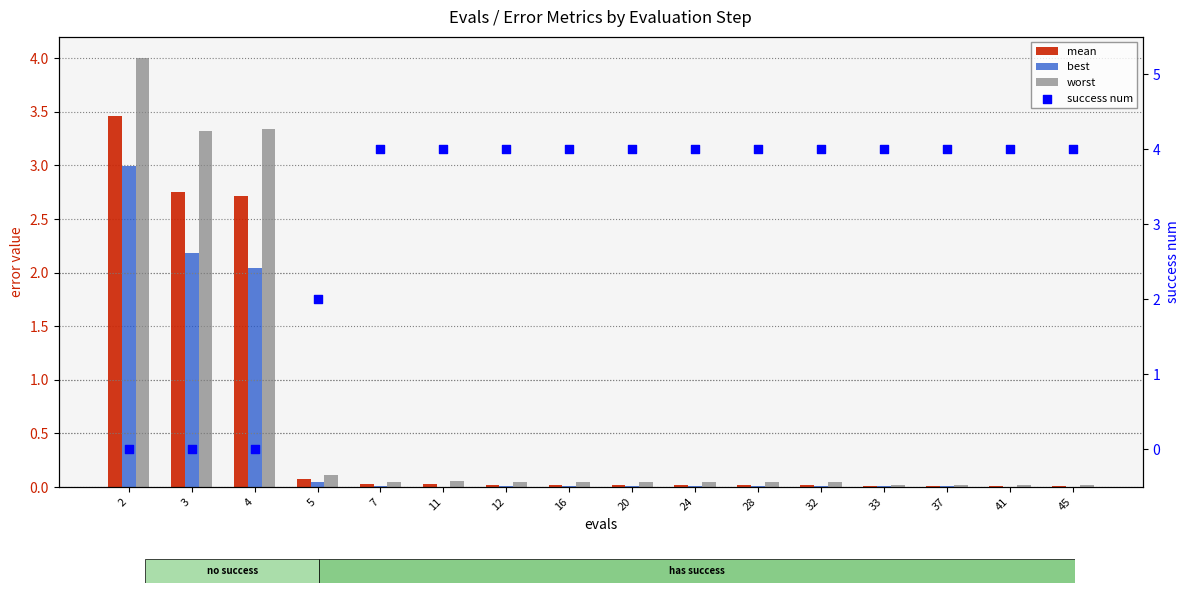

Is the value of worst at 7 greater than the value of mean at 24?

Yes